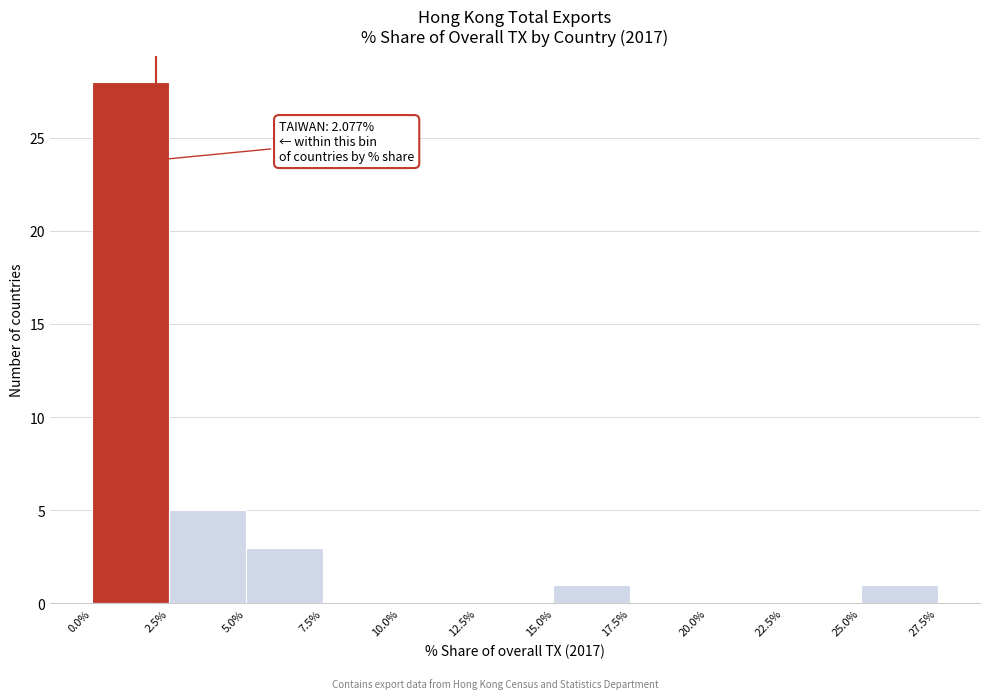

Which range on the x-axis has the tallest bar?

0.0% to 2.5%